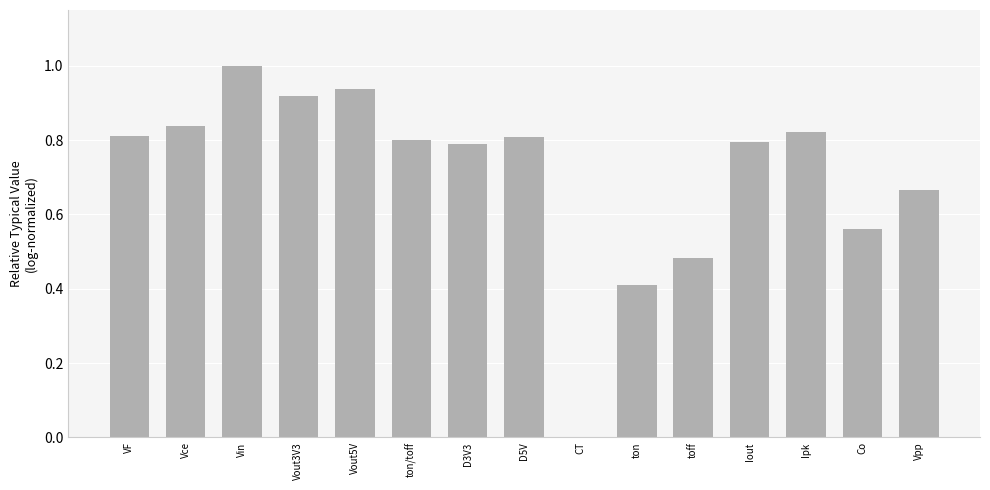

The chart shows a value of 0.8 at Vce. True or false?

True